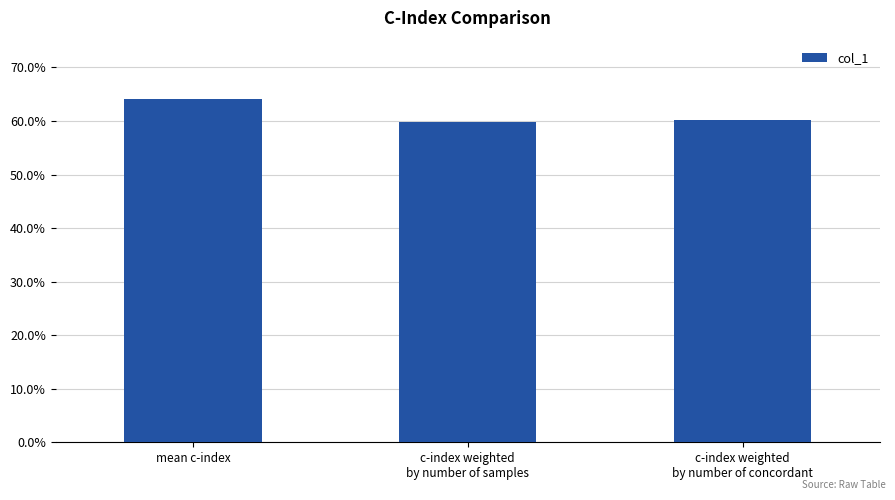

Reading left to right, list all the values displayed in this chart.

mean c-index=0.6	c-index weighted
by number of samples=0.6	c-index weighted
by number of concordant=0.6